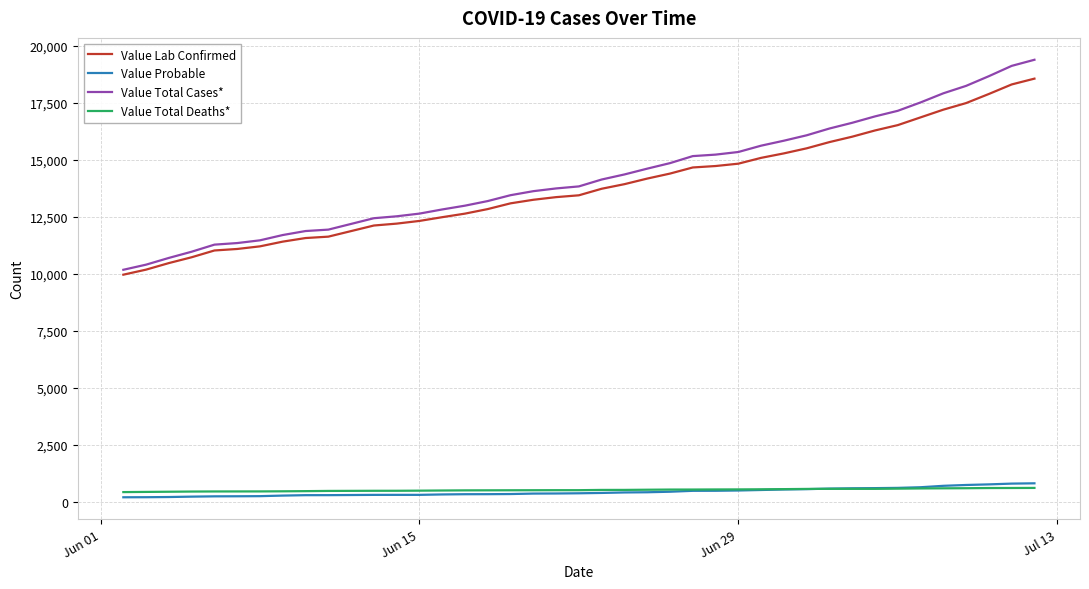

What is the maximum value for Value Lab Confirmed?

18562